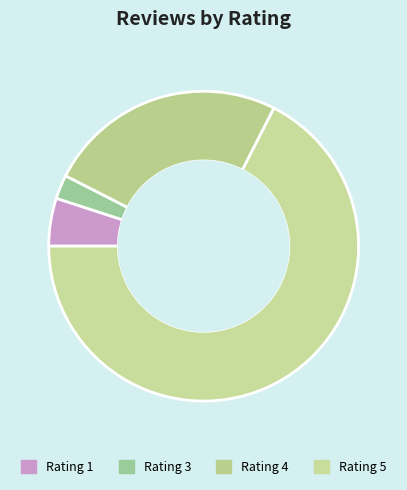

How many segments does this pie chart have?

4